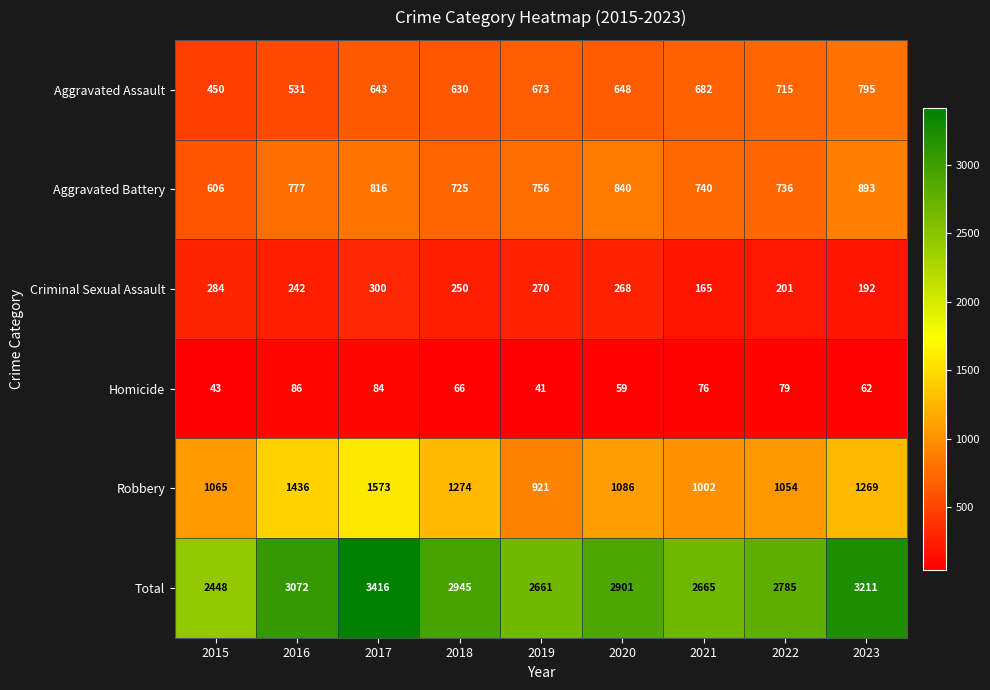

At which label is Aggravated Battery closest to 749?

2019